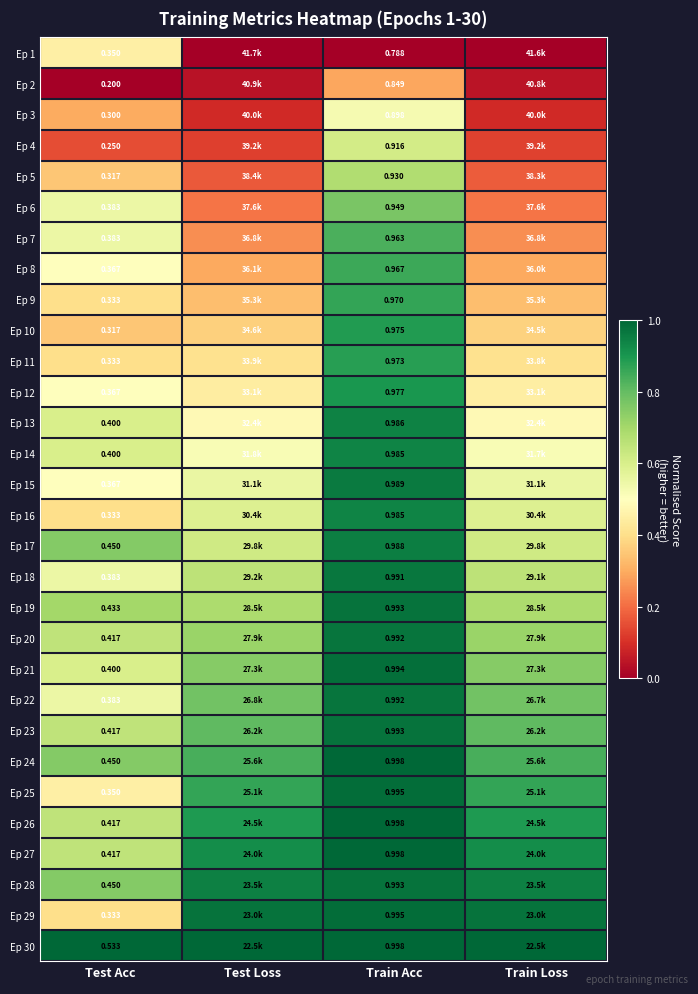

Which series has the widest spread of values?

Ep 29